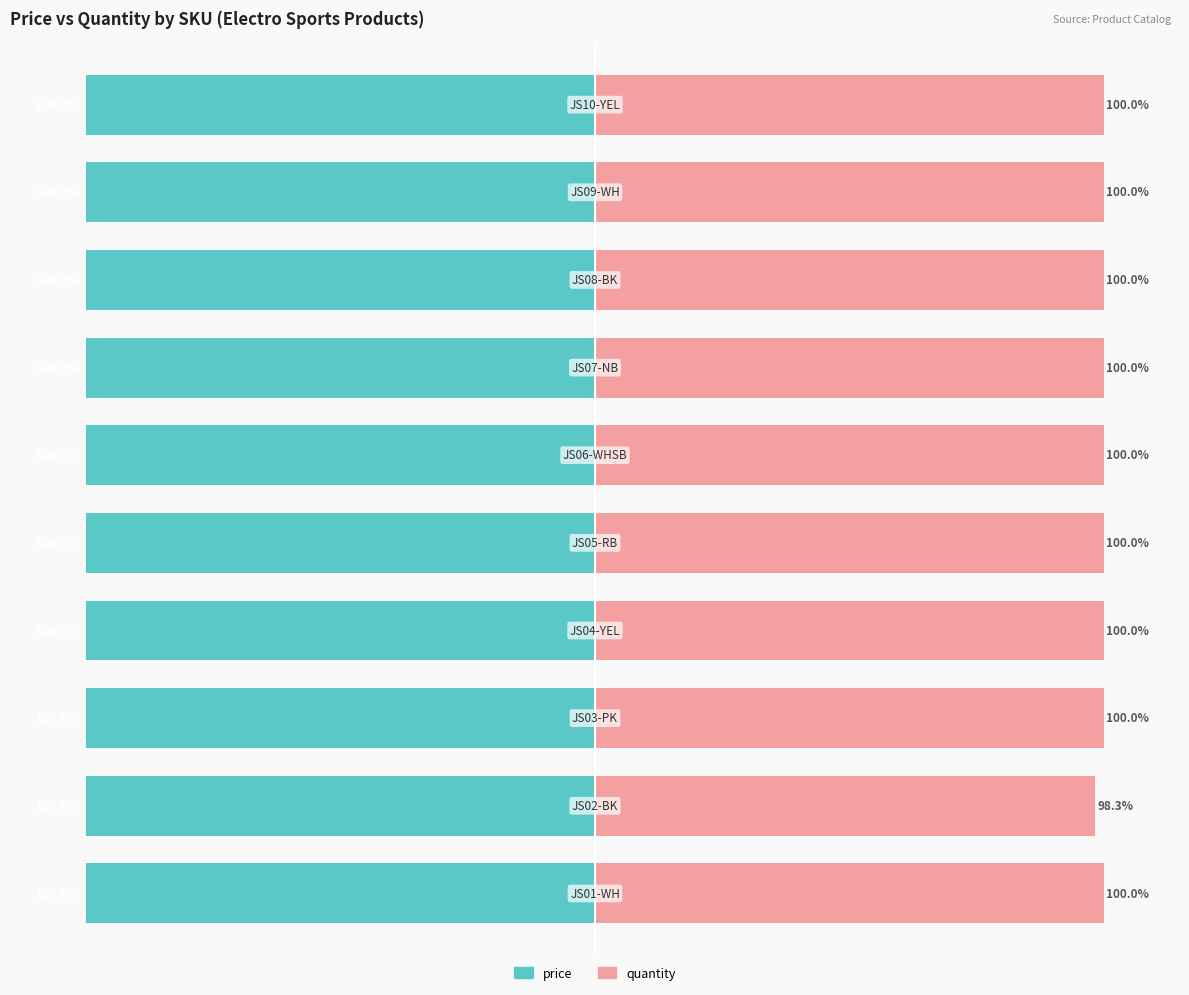

Are the bars grouped side by side (vs. stacked)?

Yes